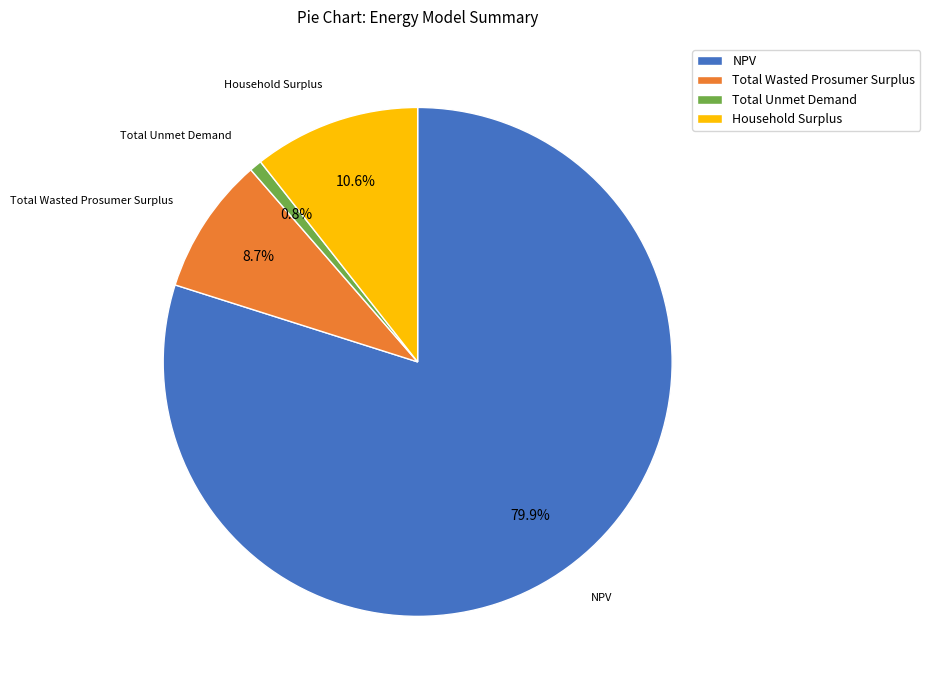

Which category has the smallest portion of the pie?

Total Unmet Demand